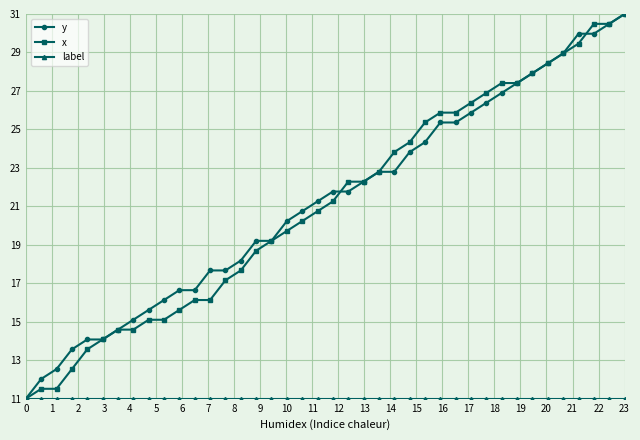

Count the number of data series in this chart.

3